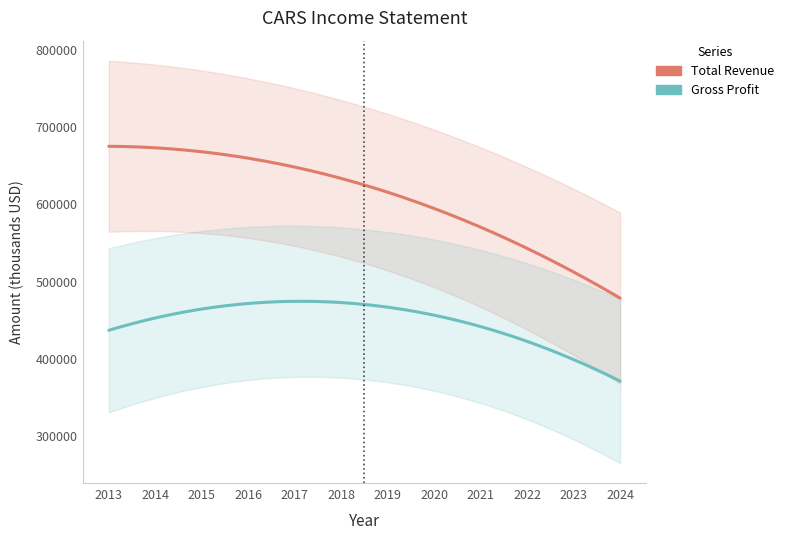

What is the difference between the highest and lowest values at 2015?

204000